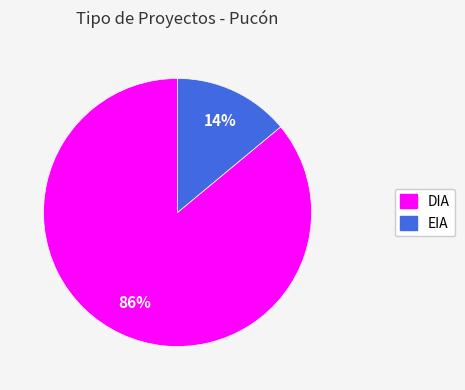

To the nearest percent, what is the combined percentage of EIA and DIA?

100%